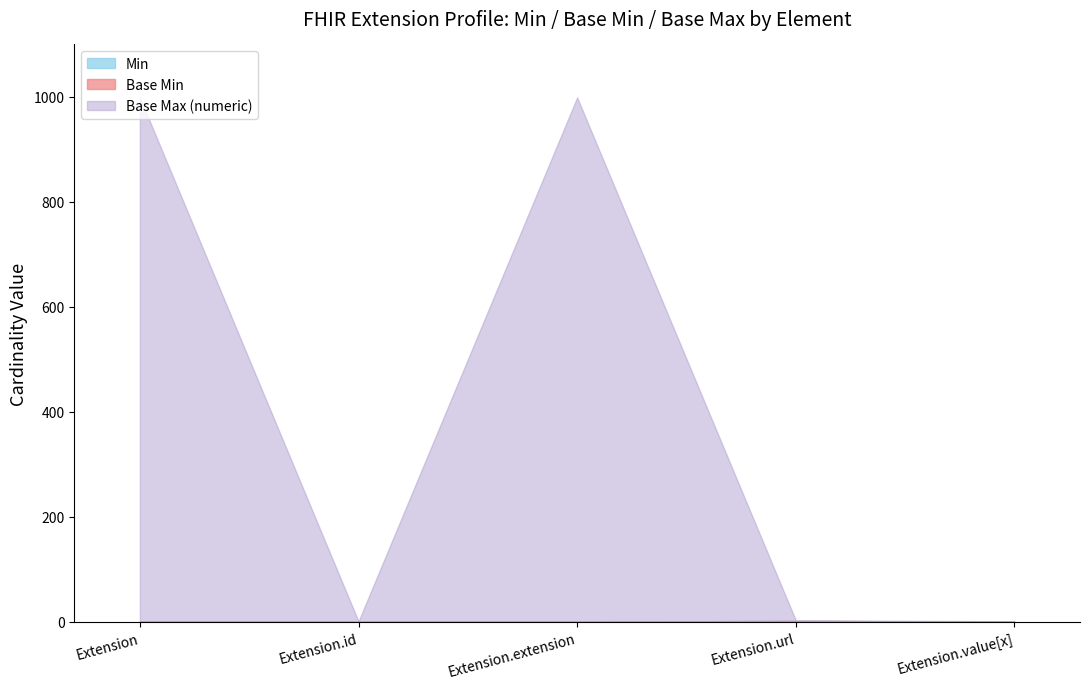

Reading right to left, transcribe all the data shown in this chart.

Min: 0	1	0	0	0
Base Min: 0	1	0	0	0
Base Max (numeric): 1	1	999	1	999